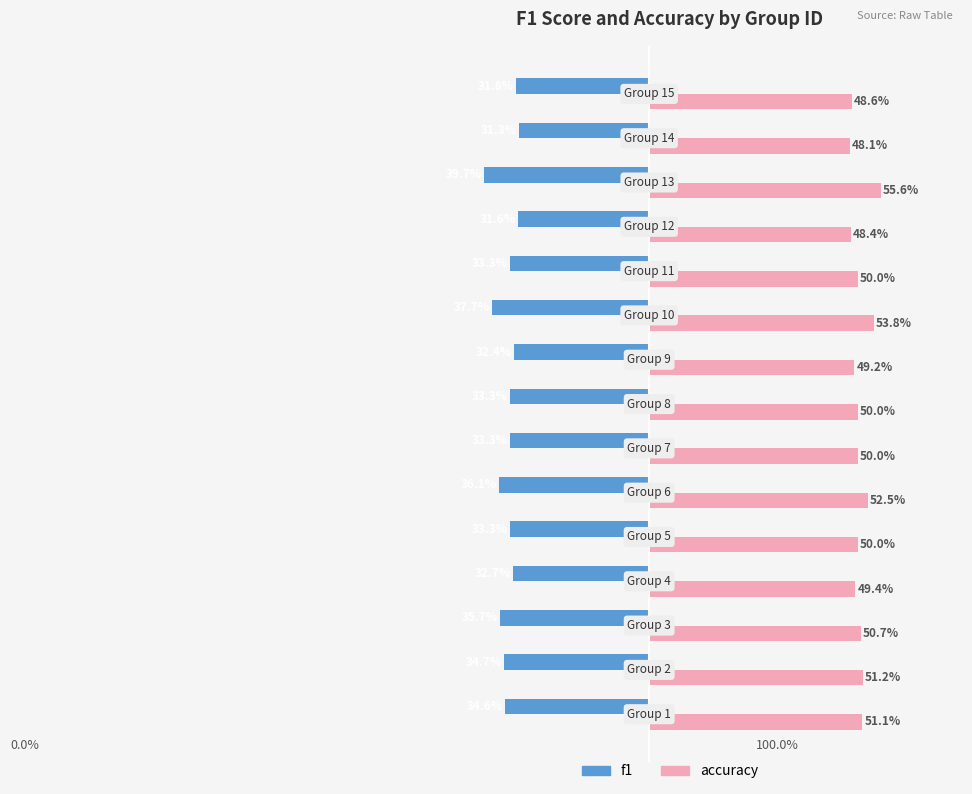

What are all the series names shown in the legend?

f1, accuracy